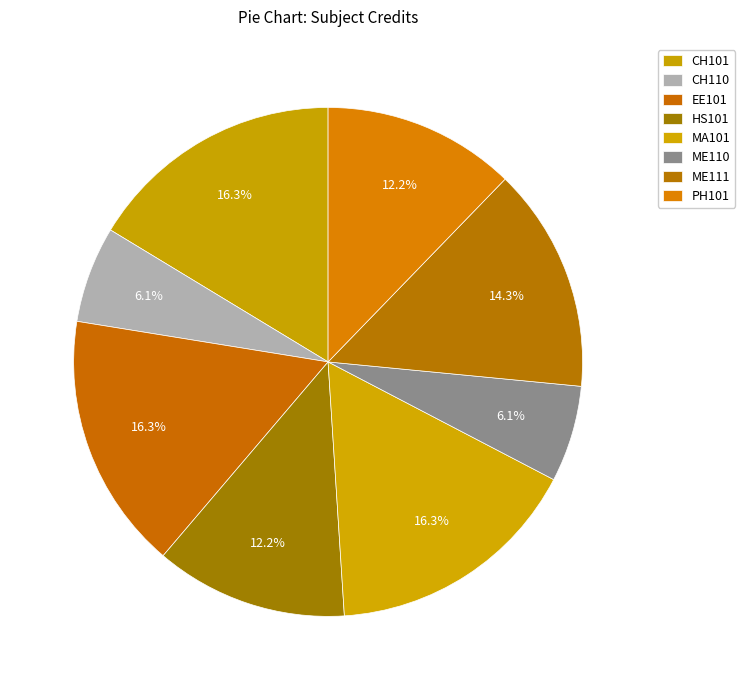

Is there a majority slice in this chart?

No